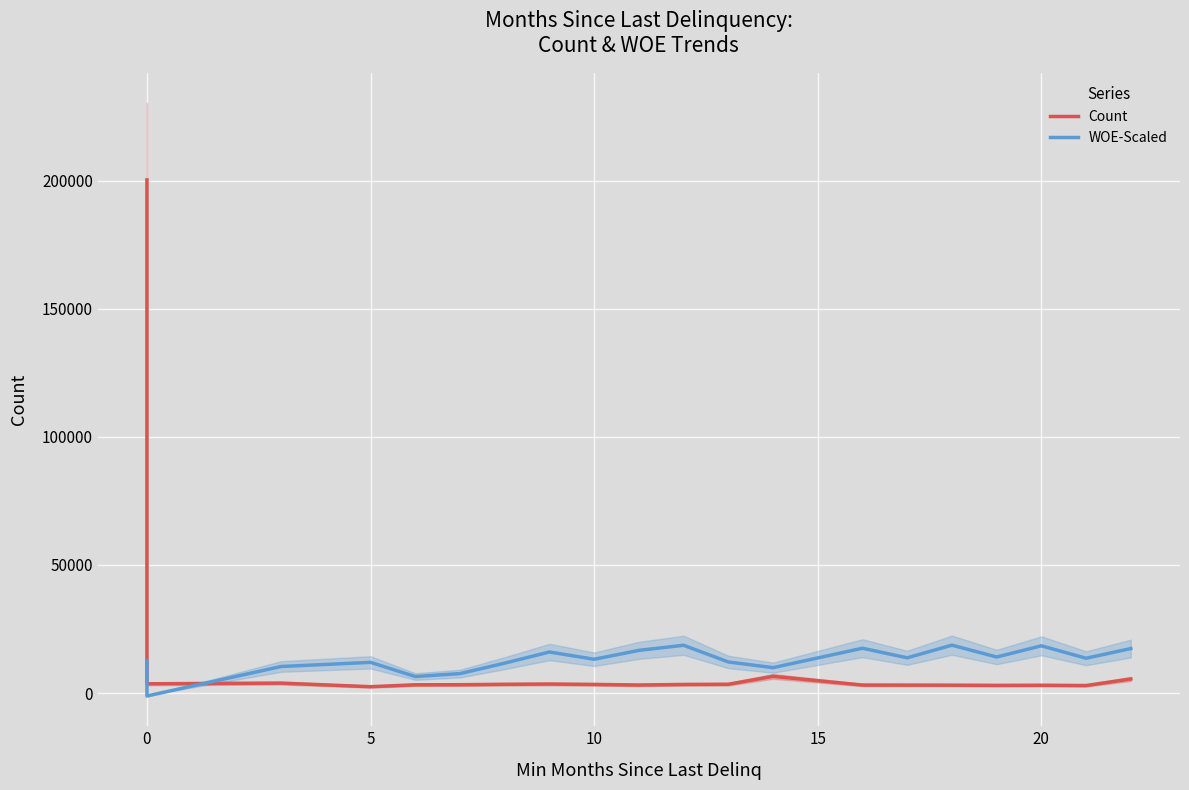

What is the difference between the second highest and minimum values in the Count series?

4040.0